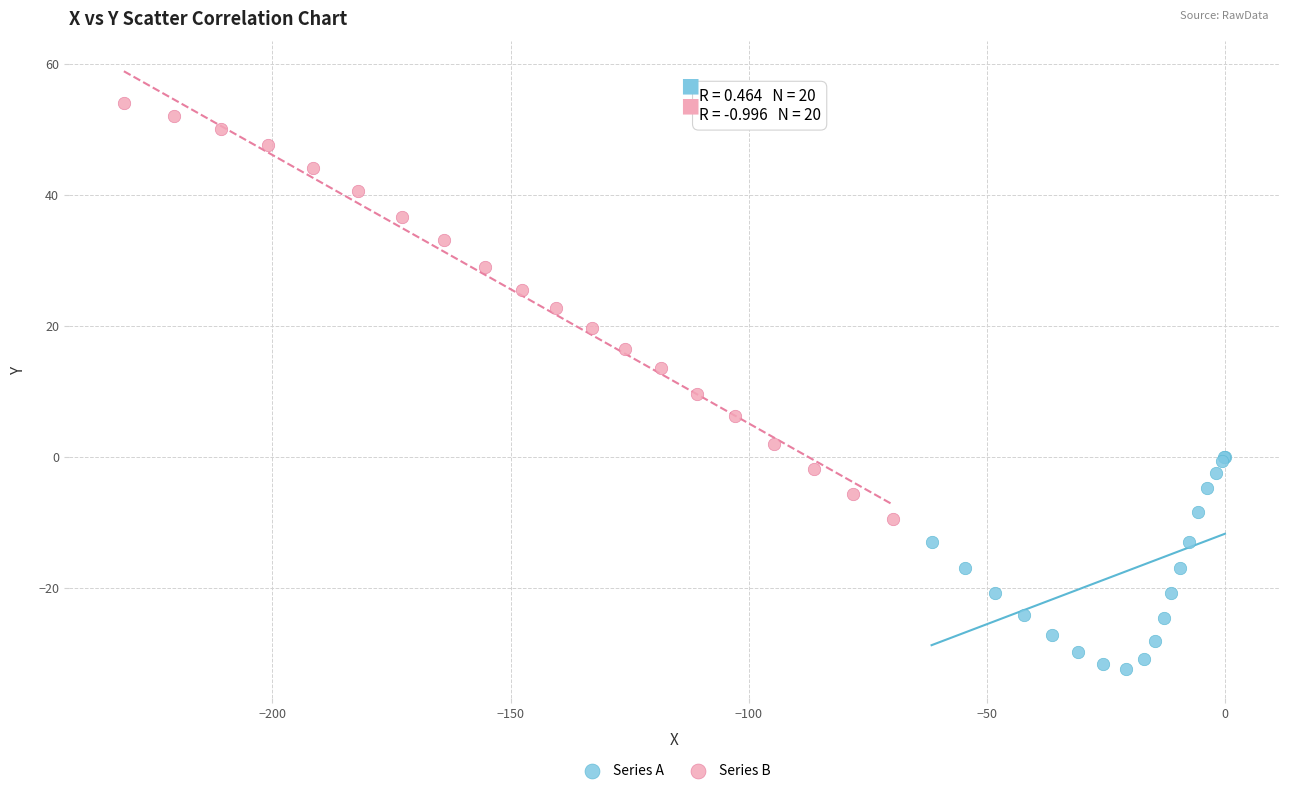

Which series has the largest Y range (max minus min)?

Series B